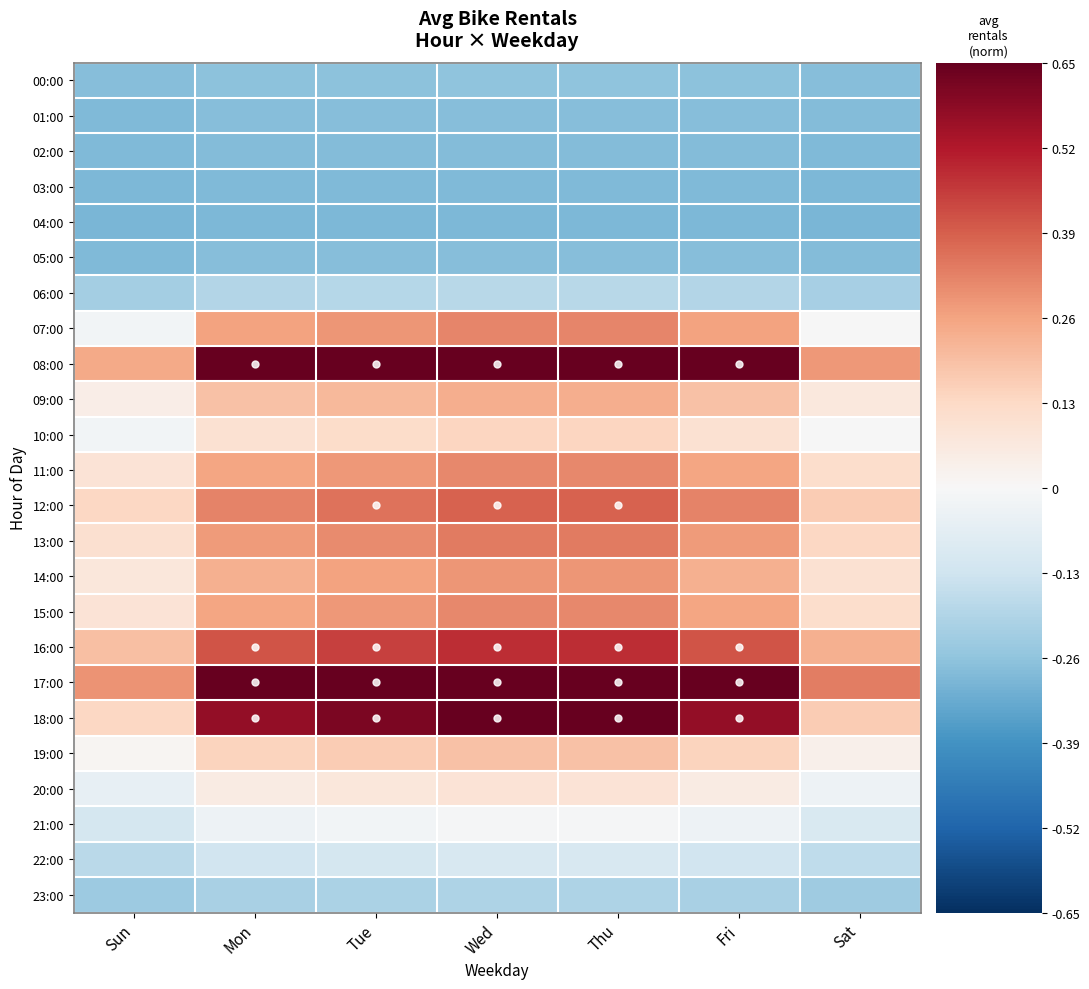

List the series in order of their peak value, lowest first.

04:00, 03:00, 02:00, 01:00, 05:00, 00:00, 23:00, 06:00, 22:00, 21:00, 20:00, 10:00, 19:00, 09:00, 14:00, 11:00, 15:00, 07:00, 13:00, 12:00, 16:00, 18:00, 08:00, 17:00